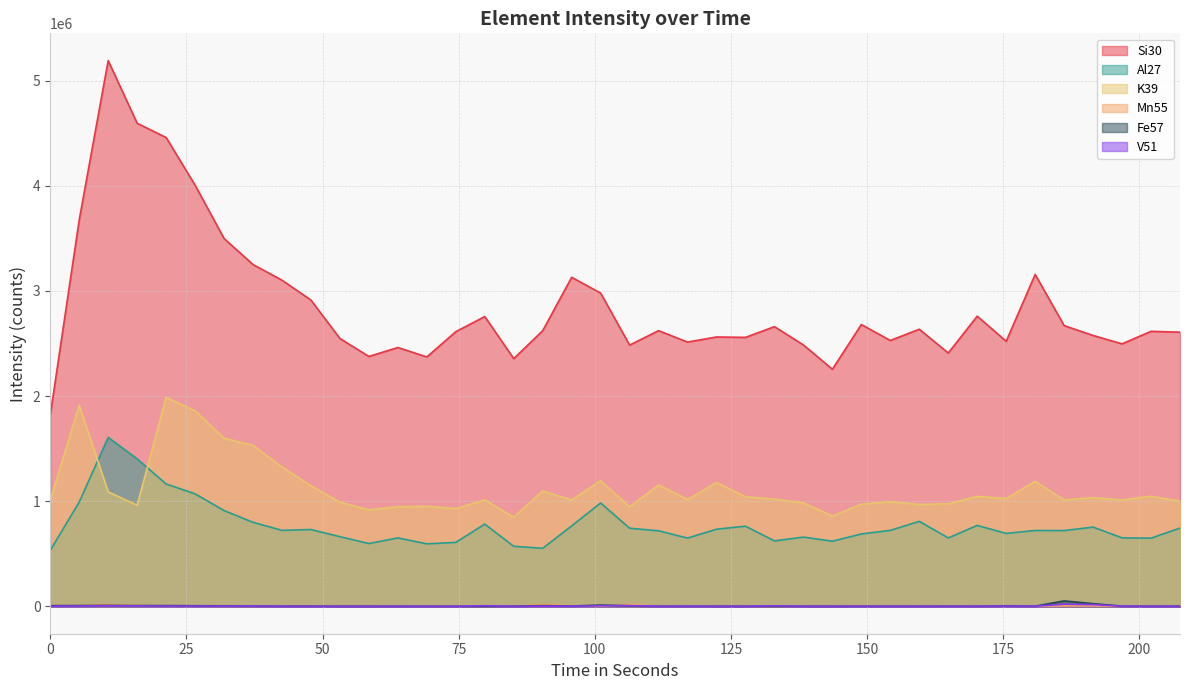

At which label is V51 closest to 11555?

106.393